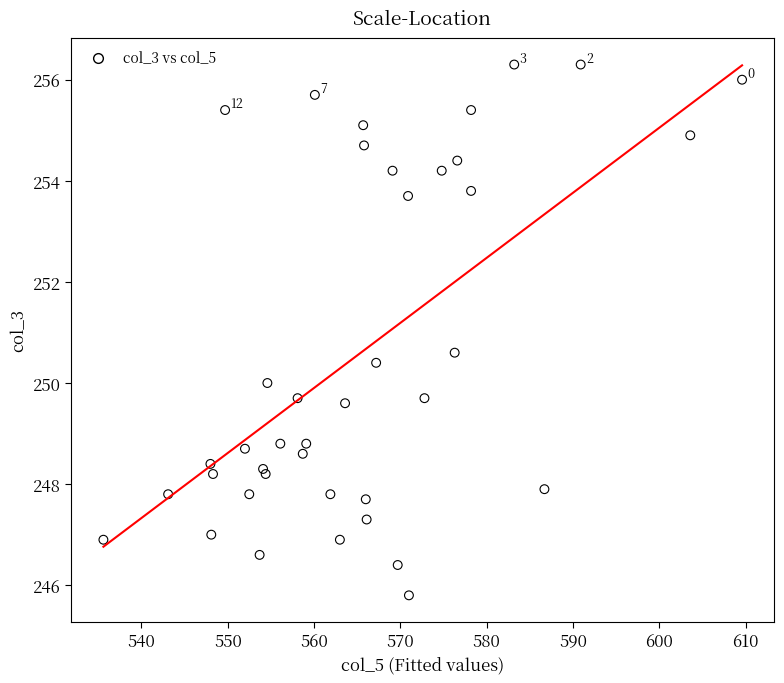

What Y value in the scatter plot is closest to 251?

250.6